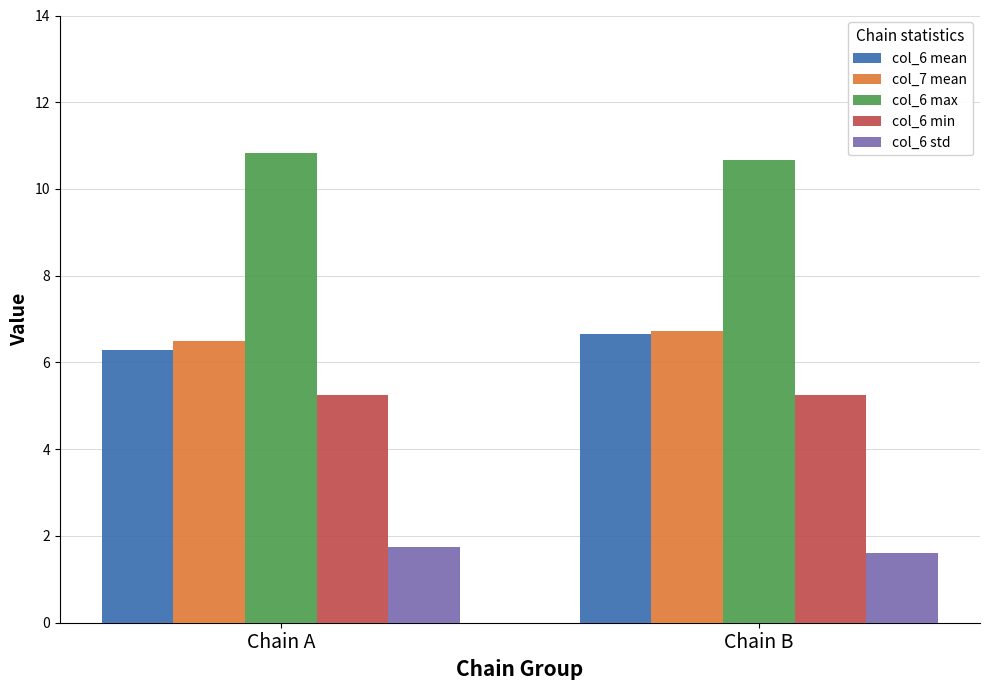

Which category has the lowest value in the col_6 mean series?

Chain A